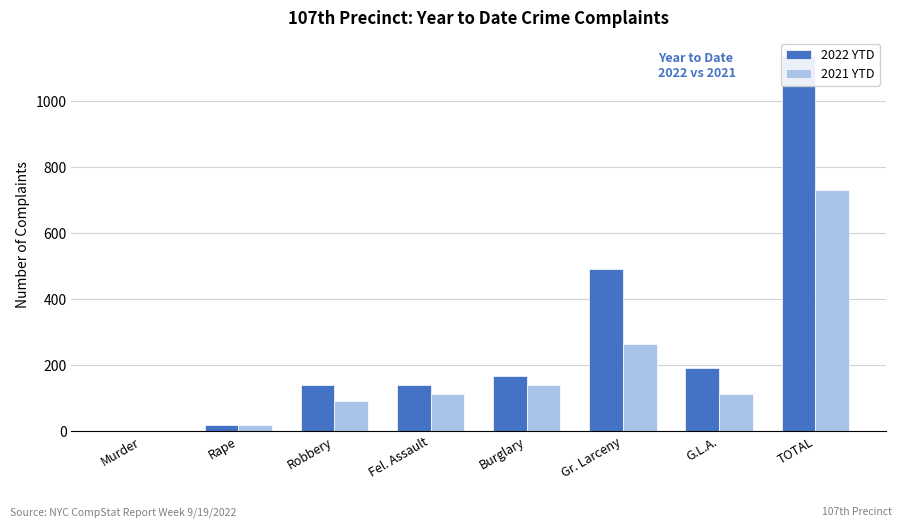

How many positive values does the 2022 YTD series have?

7